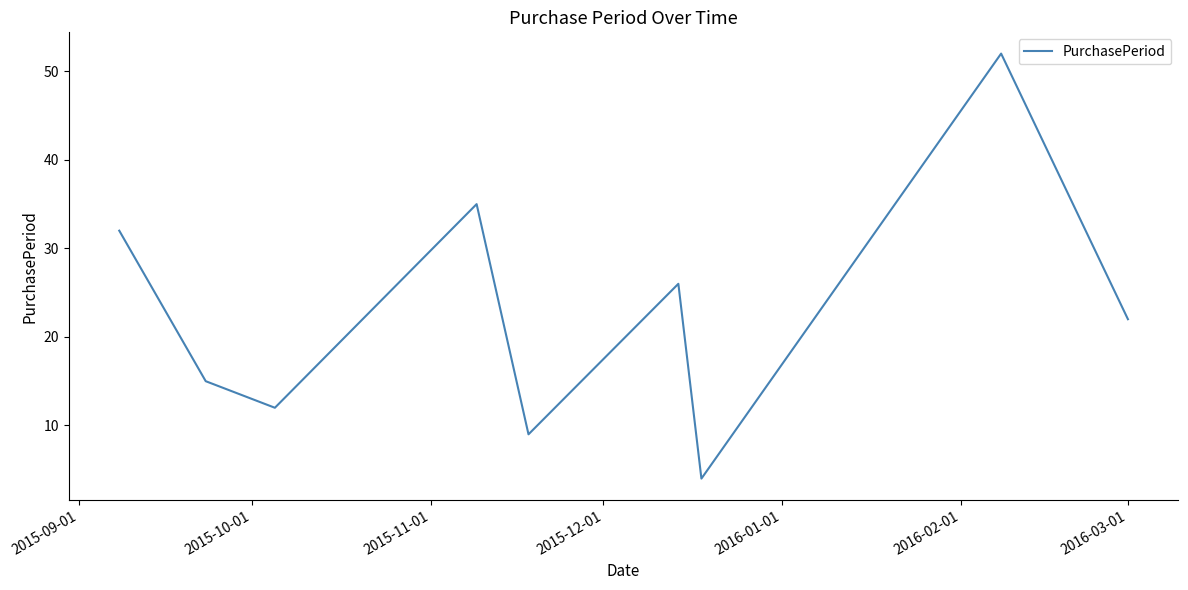

What is the smallest value displayed?

4